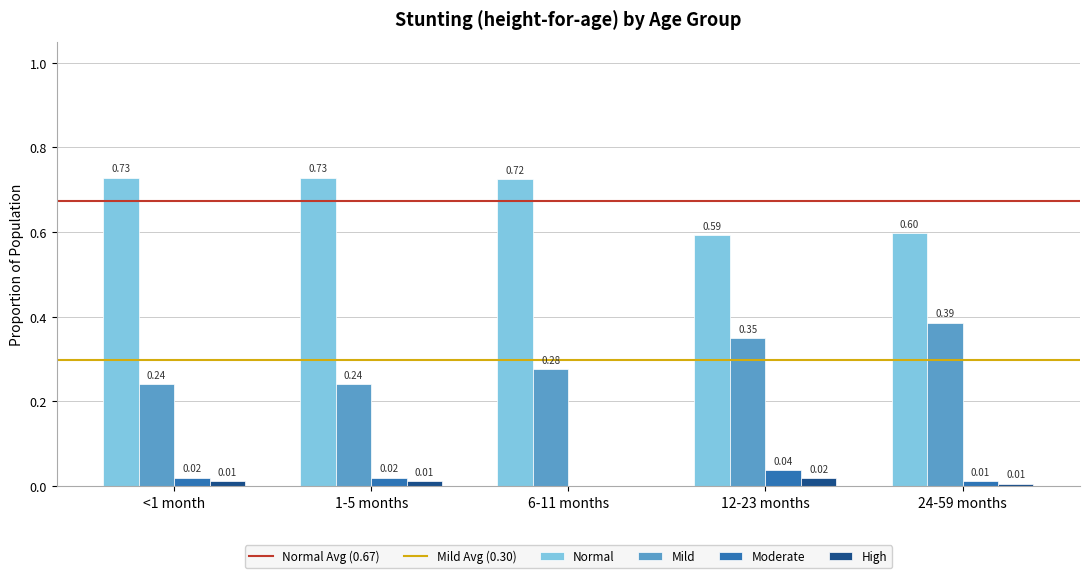

What is the total value across all series at <1 month?

1.0